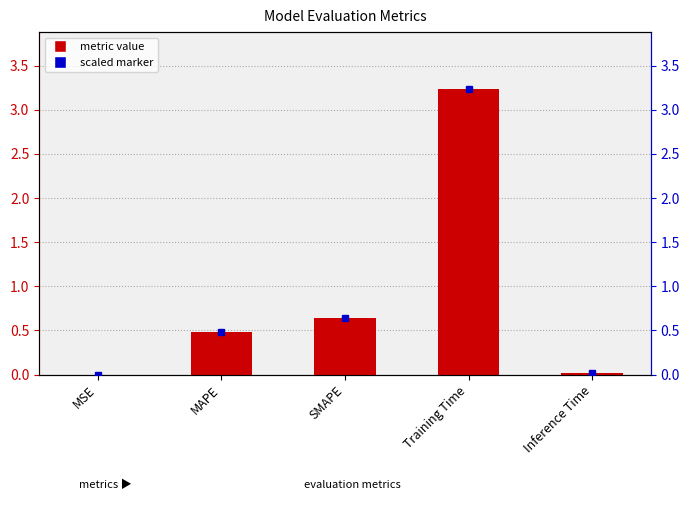

List the labels in order of value, largest first.

Training Time, SMAPE, MAPE, Inference Time, MSE